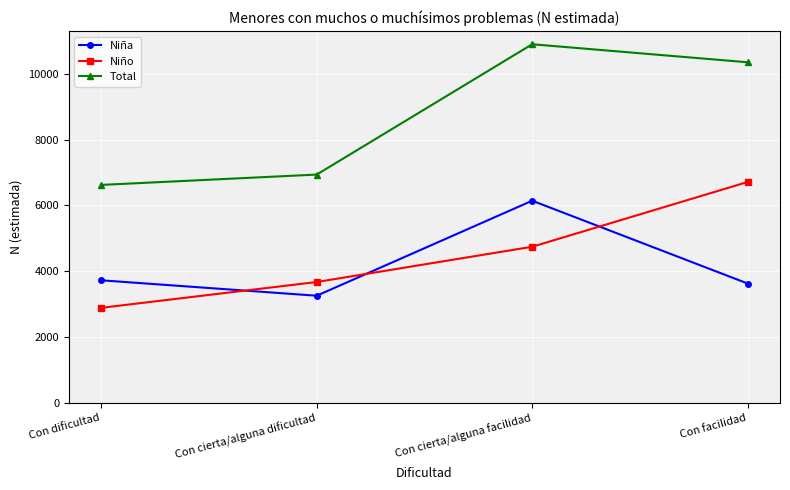

True or false: Niño and Niña intersect in this chart.

True